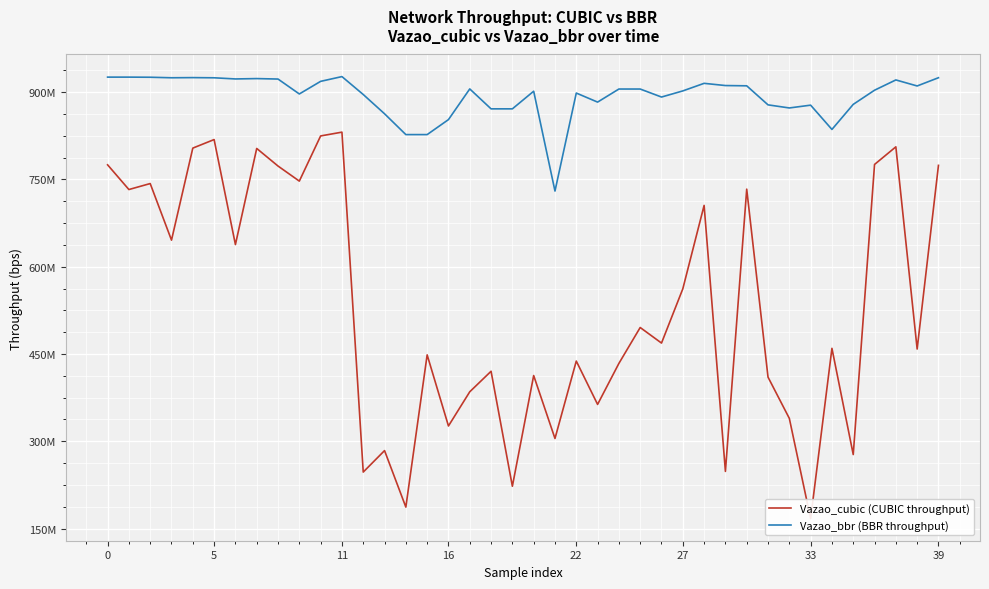

True or false: Vazao_cubic (CUBIC throughput) and Vazao_bbr (BBR throughput) intersect in this chart.

False